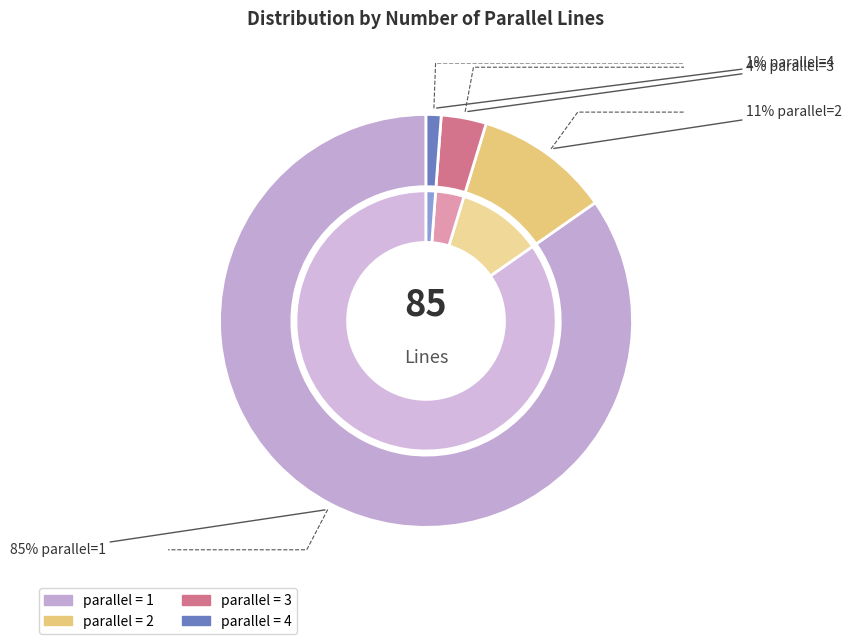

How many segments does this pie chart have?

4